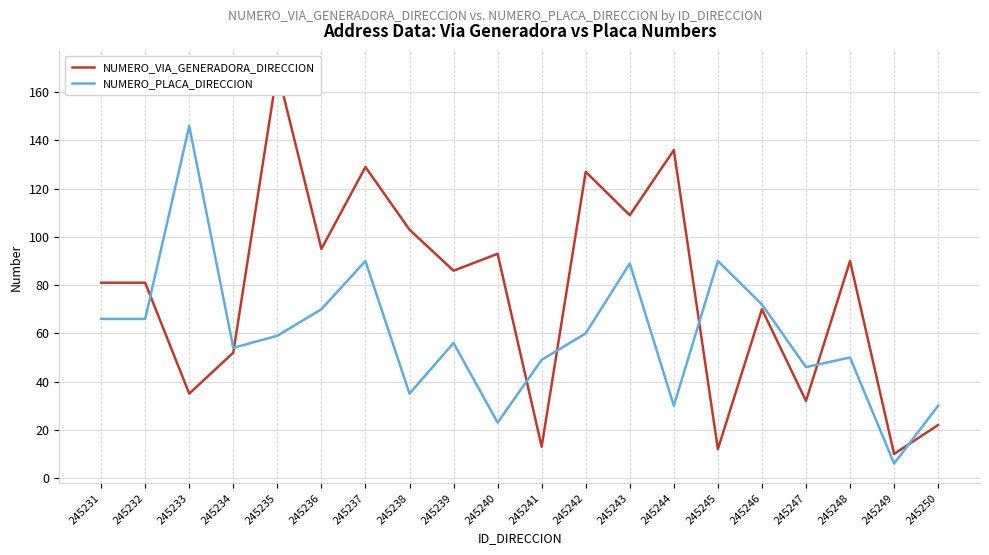

Is the value of NUMERO_PLACA_DIRECCION at 245243 greater than the value of NUMERO_VIA_GENERADORA_DIRECCION at 245247?

Yes